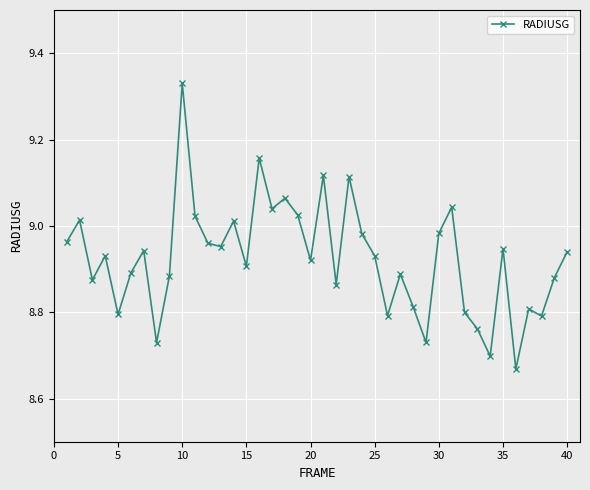

What is the difference between the second highest and second lowest values?

0.5